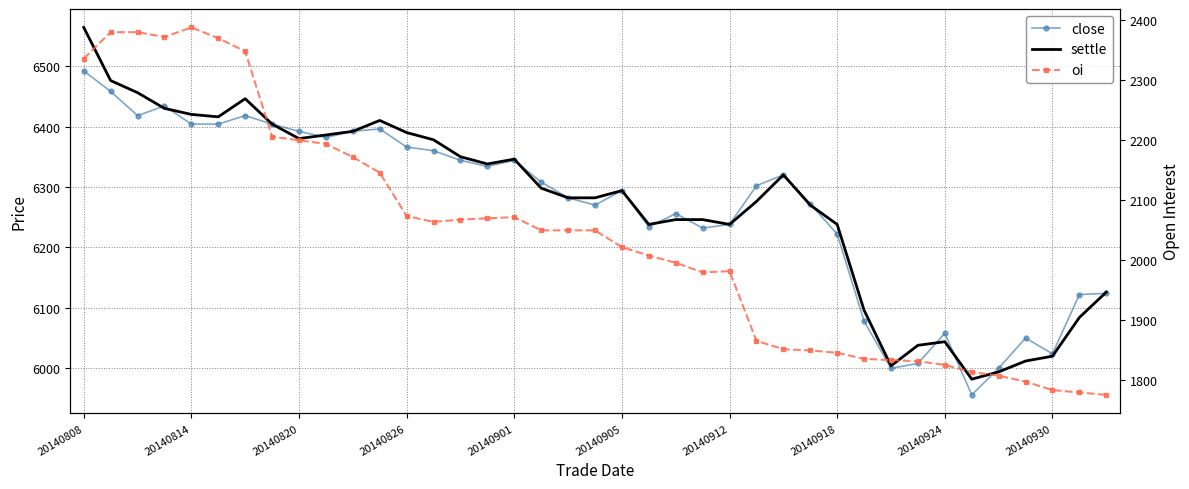

After their last crossing, which series has the higher values: settle or close?

settle